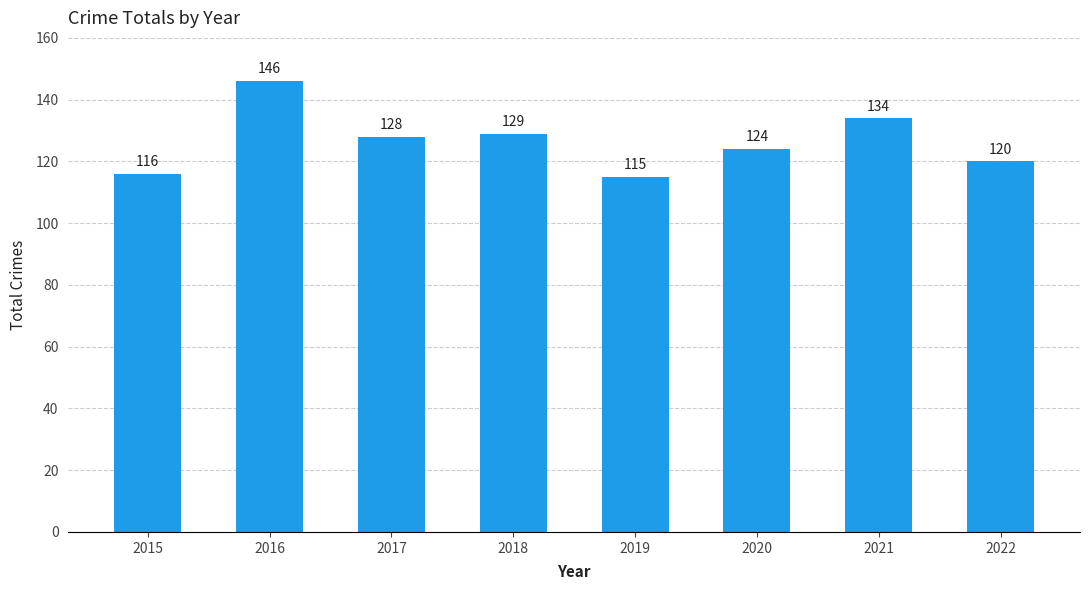

How many values are below 128?

4